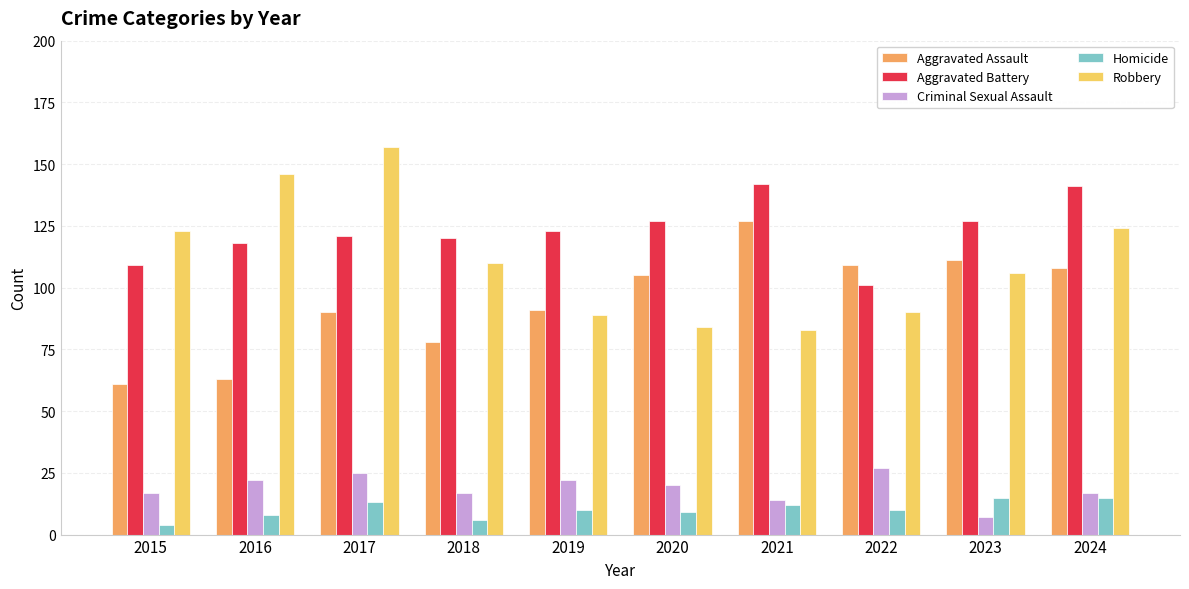

What are all the series names shown in the legend?

Aggravated Assault, Aggravated Battery, Criminal Sexual Assault, Homicide, Robbery